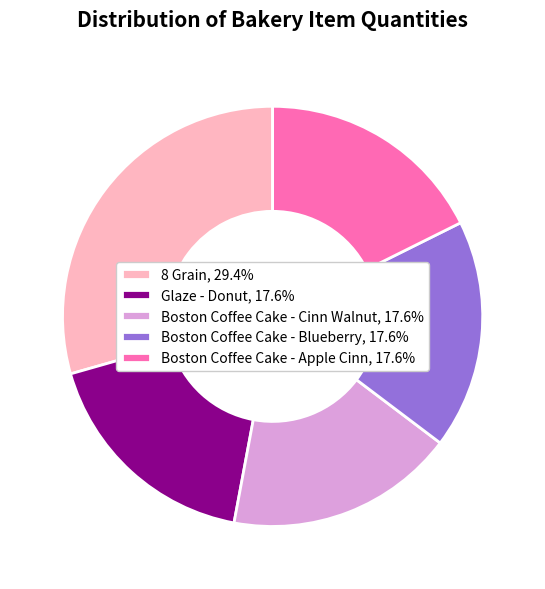

Combined, do Boston Coffee Cake - Cinn Walnut, 17.6% and Boston Coffee Cake - Apple Cinn, 17.6% account for over 50%?

No